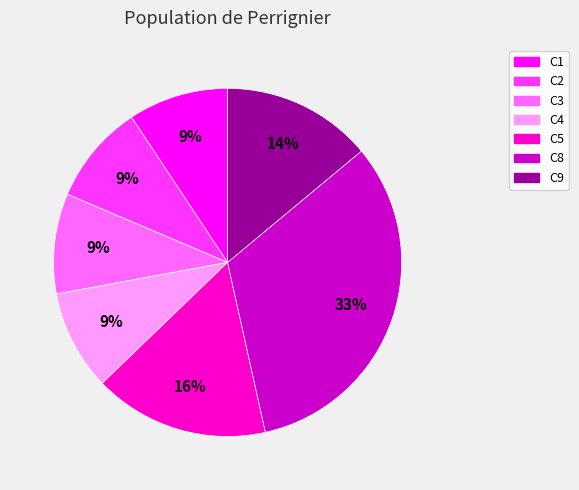

Do C1 and C4 together represent more than half of the pie?

No